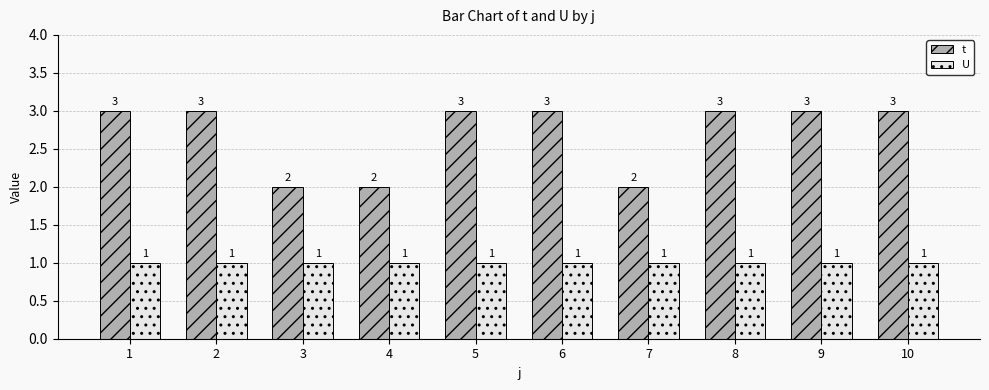

Rank the series by their maximum value, from highest to lowest.

t, U